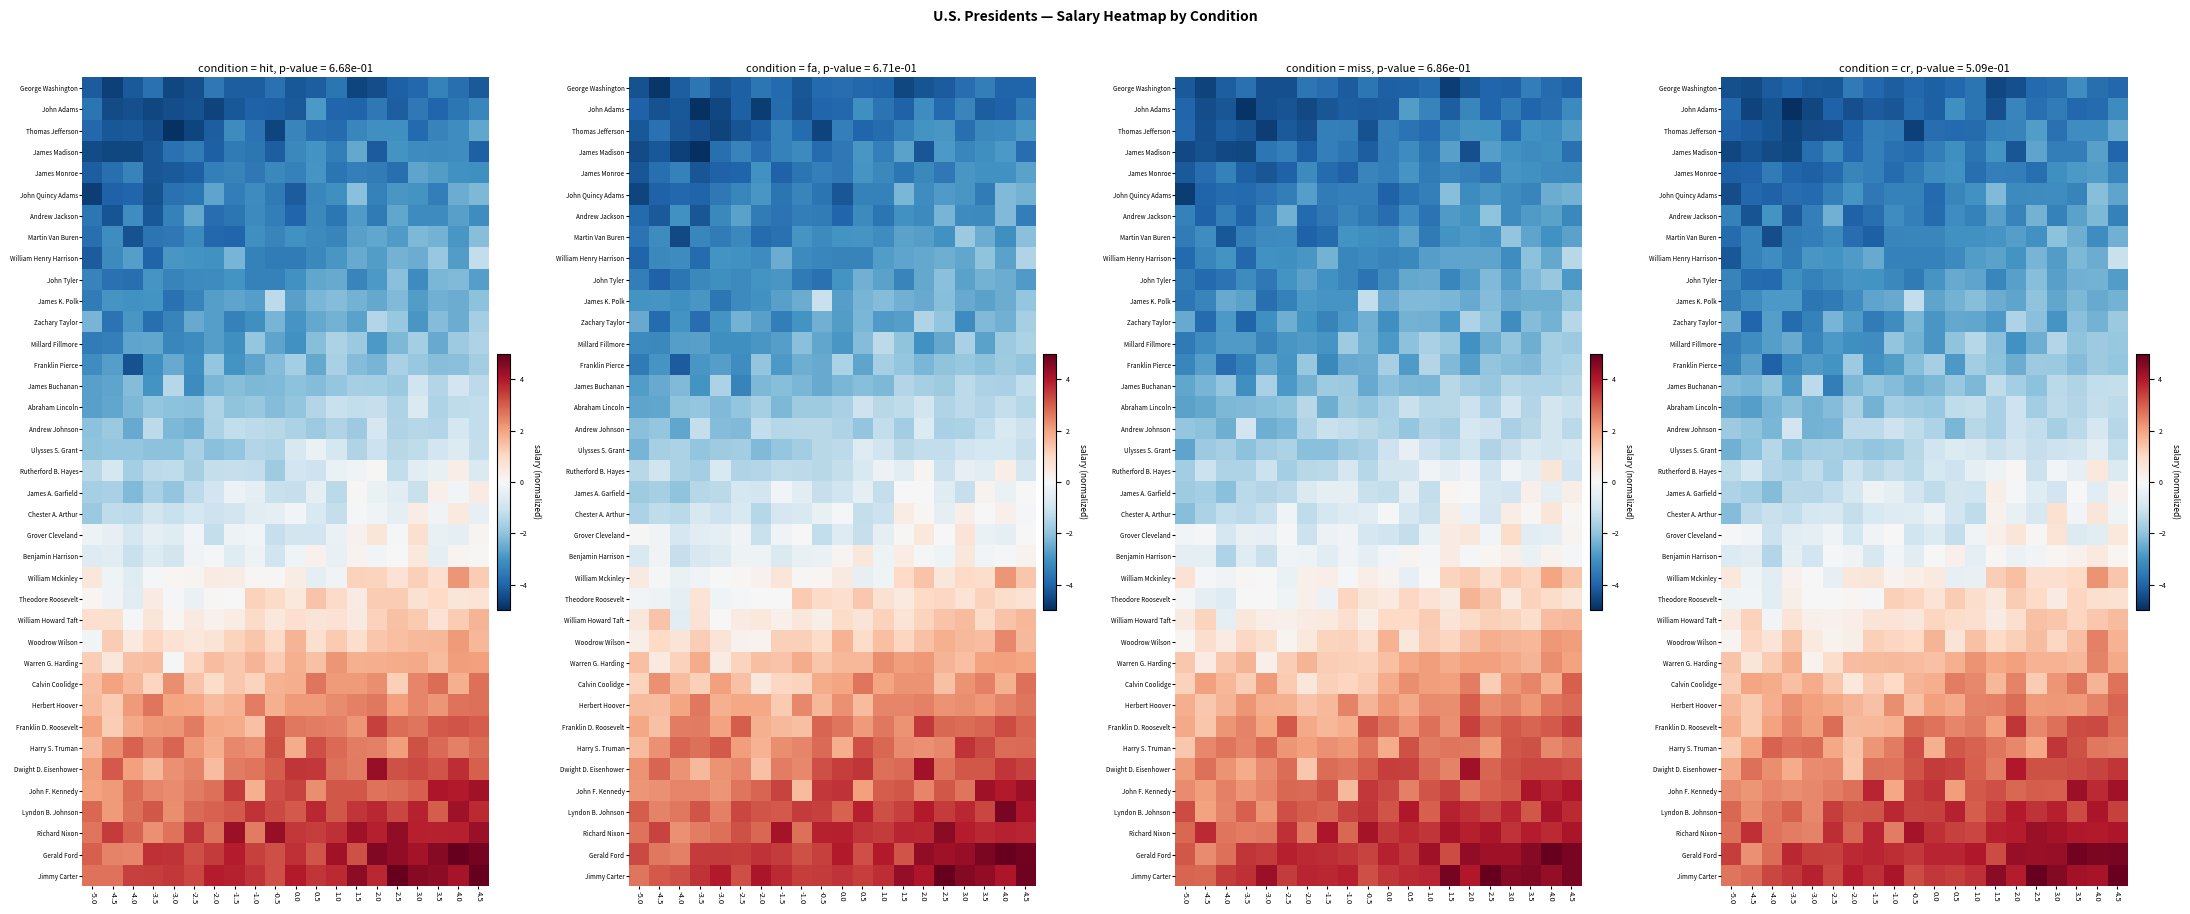

At how many categories does at least one series exceed -3?

20